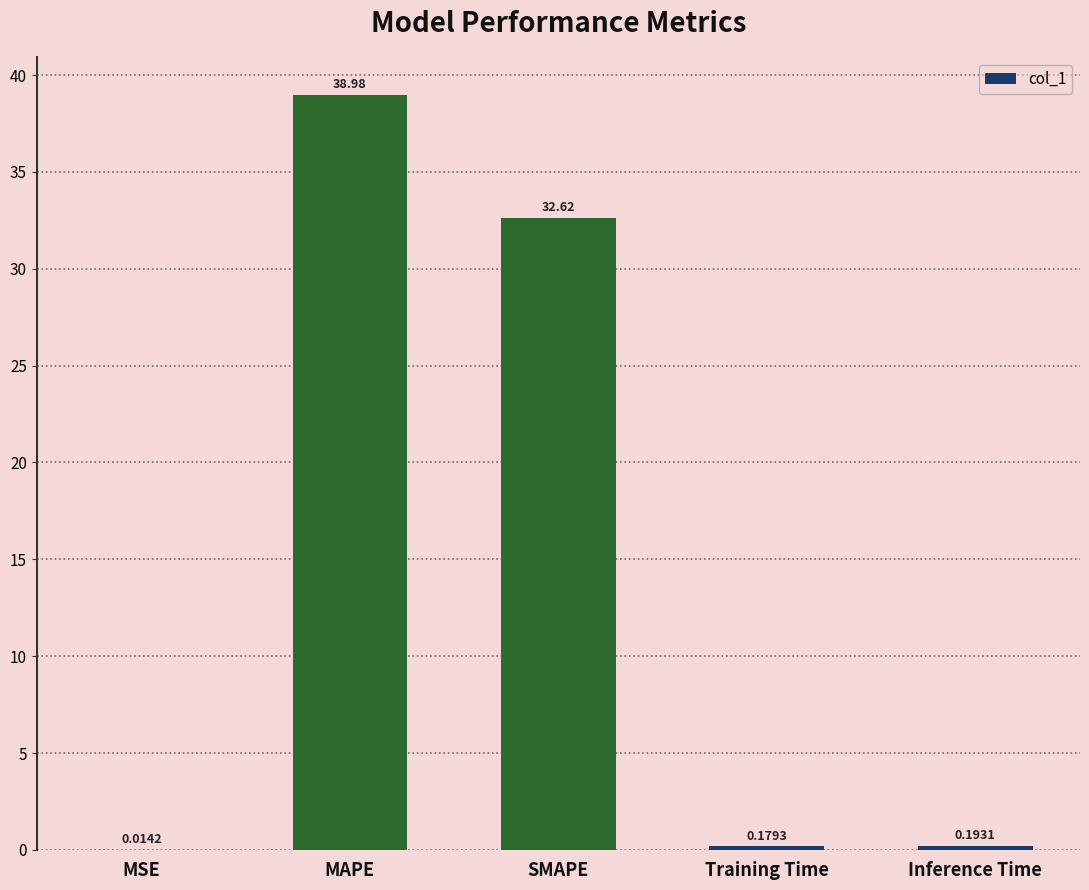

What is the sum of the values at SMAPE and MSE?

32.6